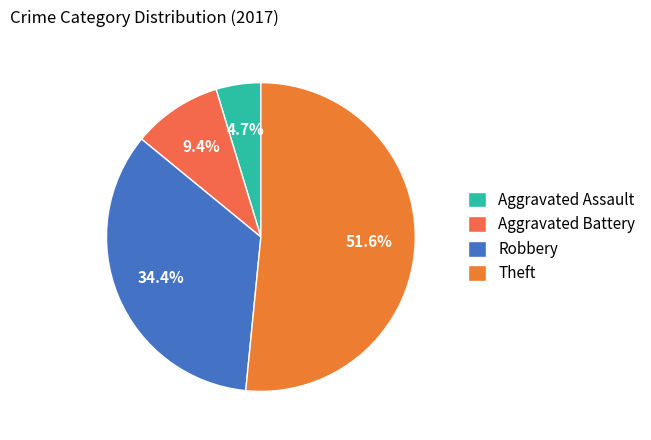

Does Robbery represent more than half of the total?

No